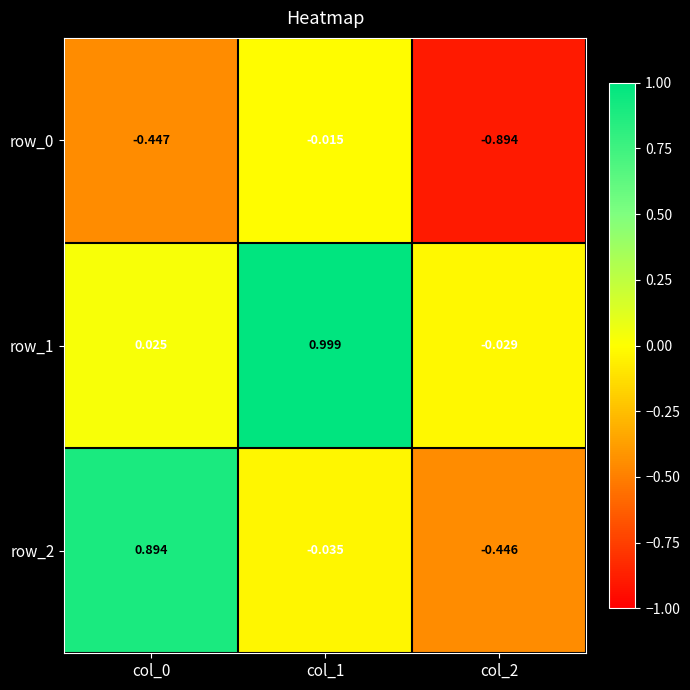

Reading left to right, list all the values displayed in this chart.

row_0: -0.4	-0.0	-0.9
row_1: 0.0	1.0	-0.0
row_2: 0.9	-0.0	-0.4